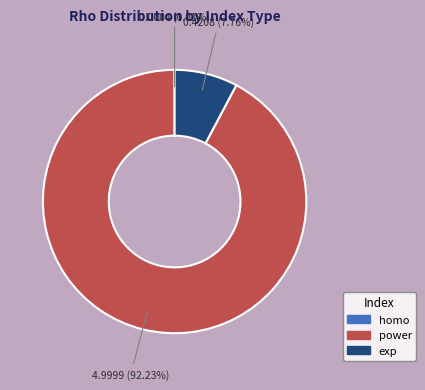

Does exp represent more than half of the total?

No